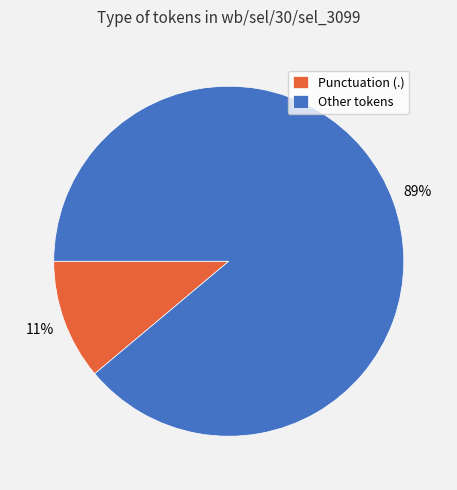

How many segments does this pie chart have?

2